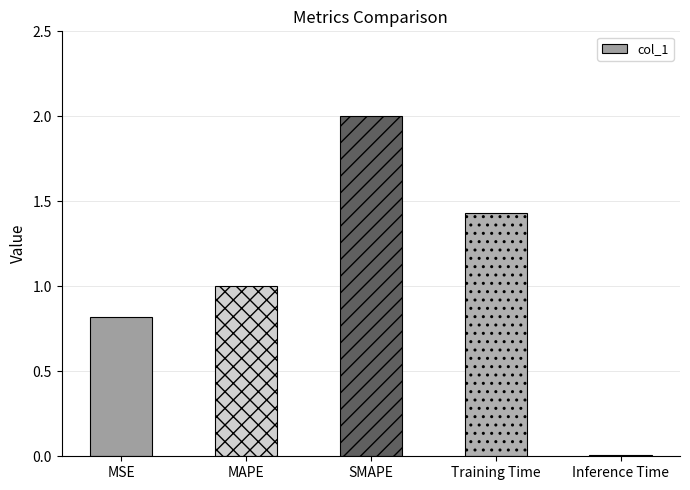

What is the change in value from SMAPE to Training Time?

-0.6